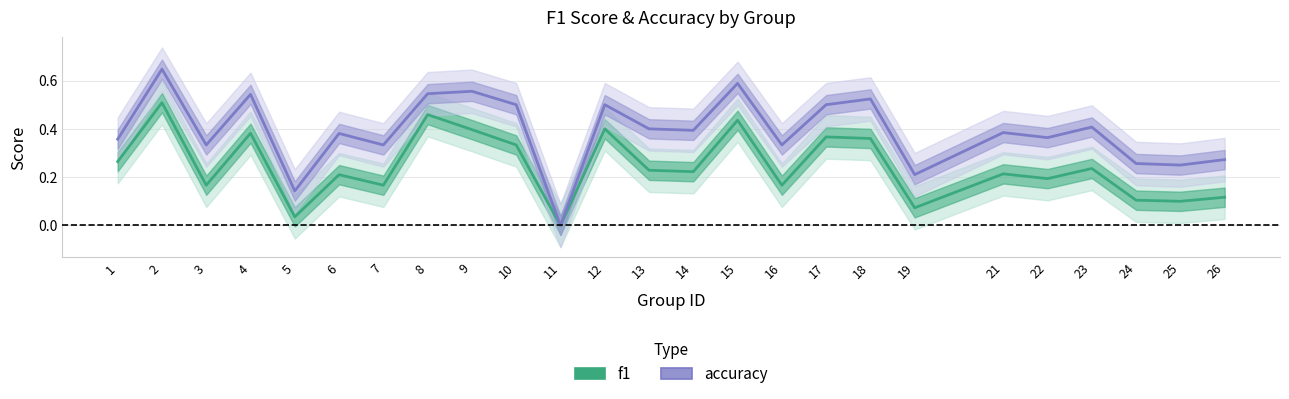

The f1 series shows 0.4 at 1. True or false?

False